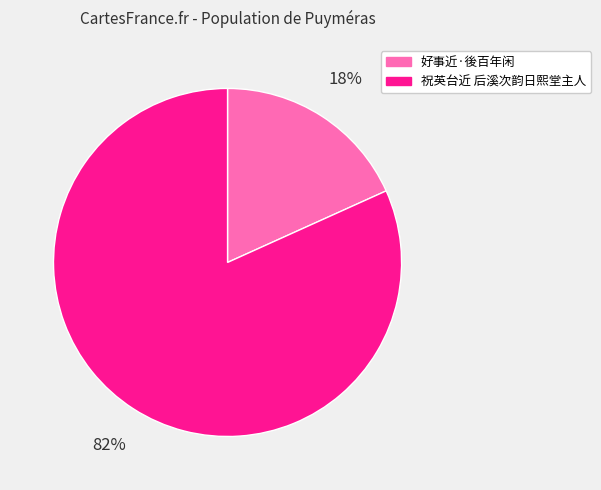

How many segments does this pie chart have?

2